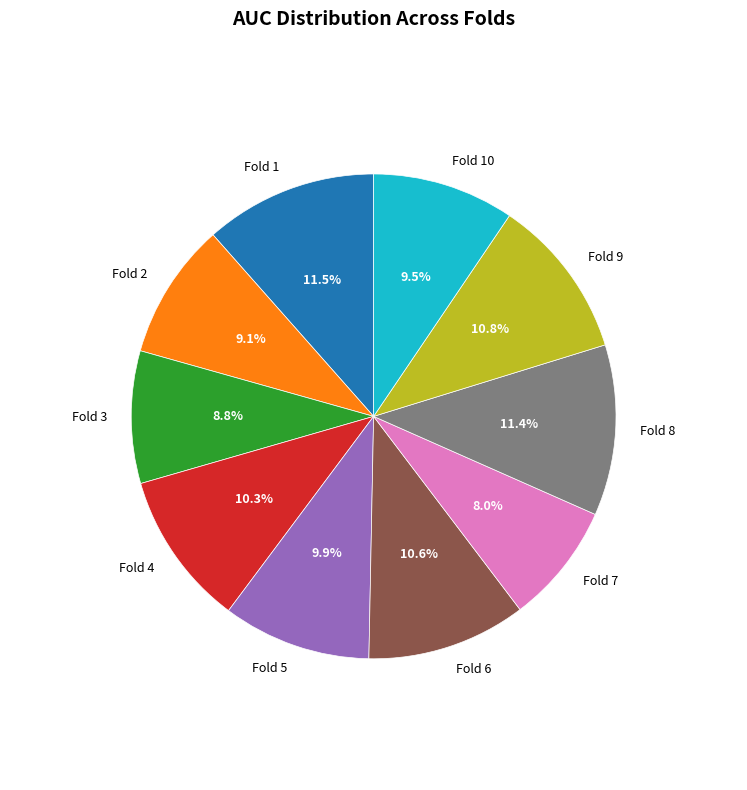

Does any single category account for the majority?

No